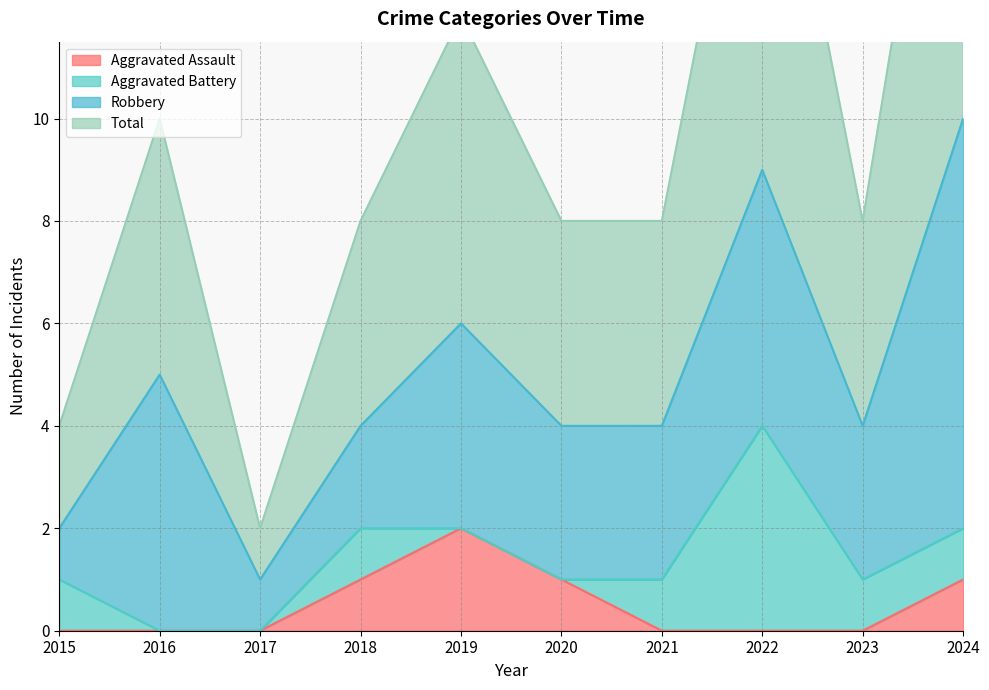

Which category has the highest value in the Aggravated Assault series?

2019